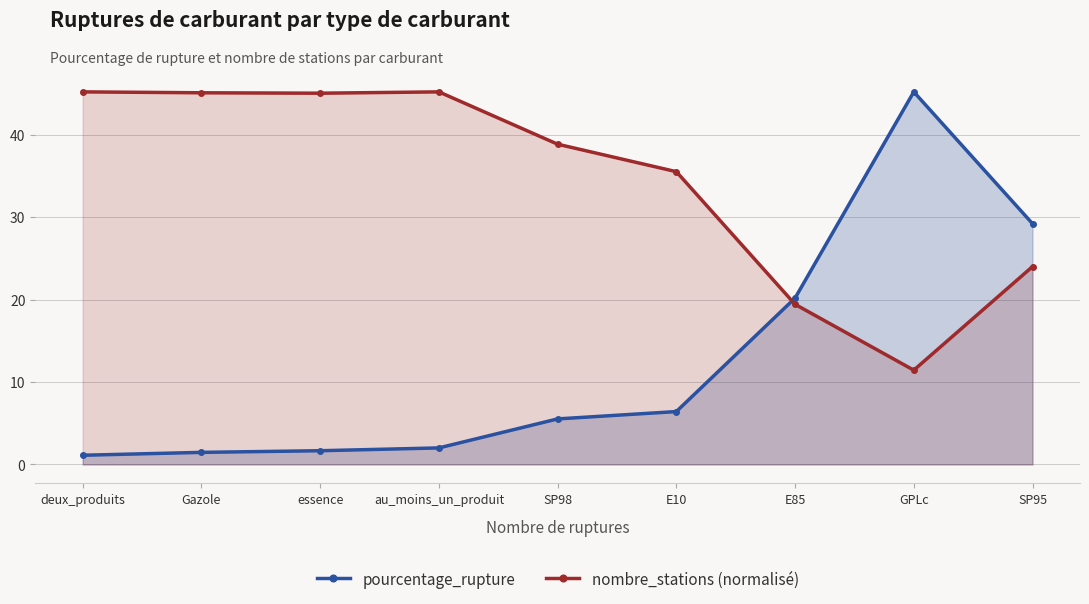

Reading left to right, transcribe all the data shown in this chart.

pourcentage_rupture: 1.1	1.5	1.7	2.0	5.5	6.4	20.2	45.2	29.2
nombre_stations (normalisé): 45.2	45.1	45.0	45.2	38.9	35.5	19.4	11.4	24.0